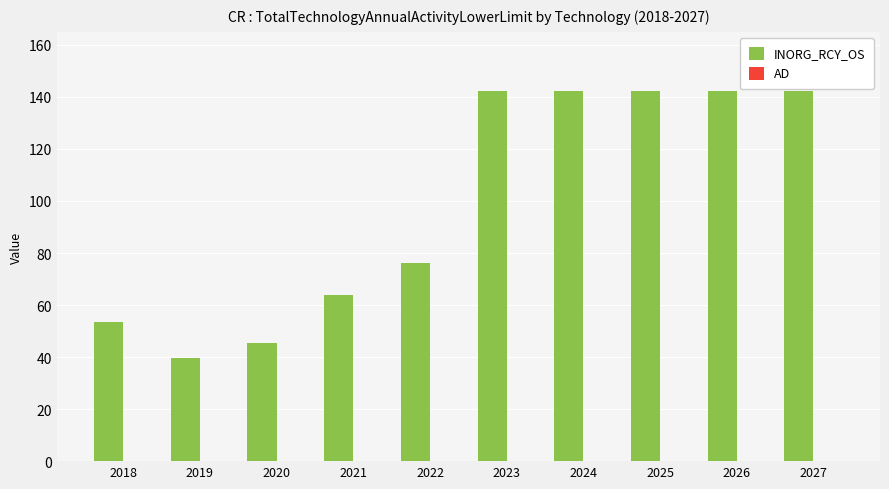

The chart shows a value of 248.6 at 2025. True or false?

False